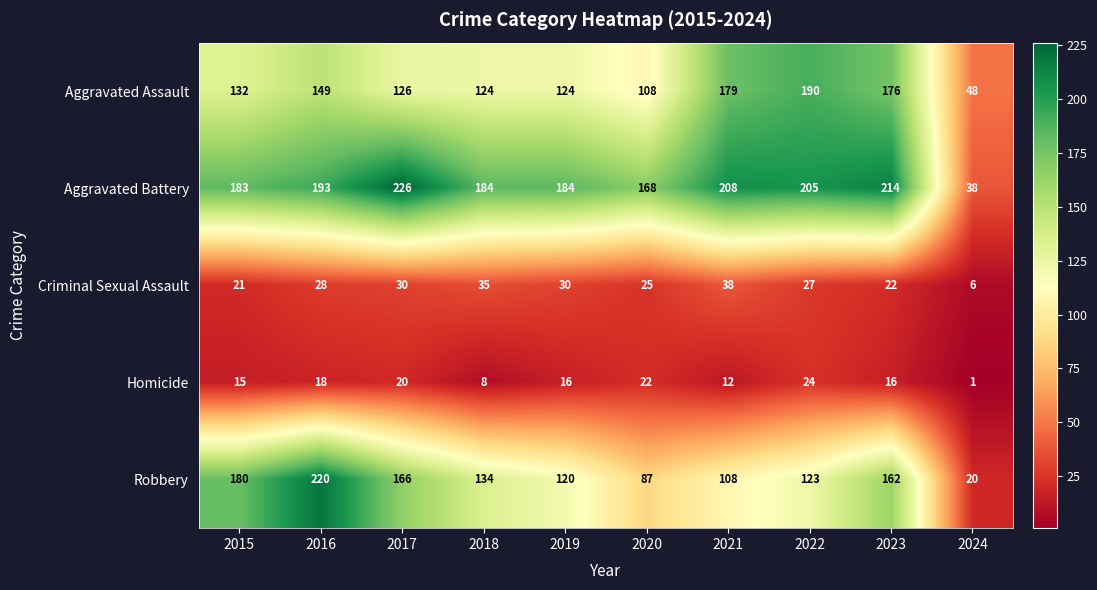

How many values in the Robbery series are below 134?

5